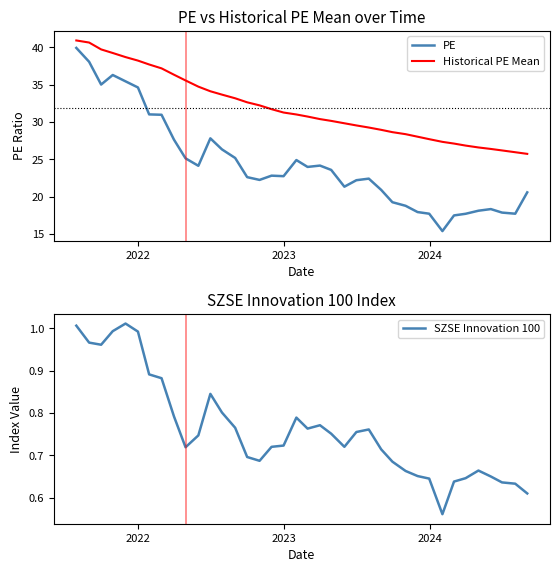

True or false: PE and SZSE Innovation 100 cross at least once.

False